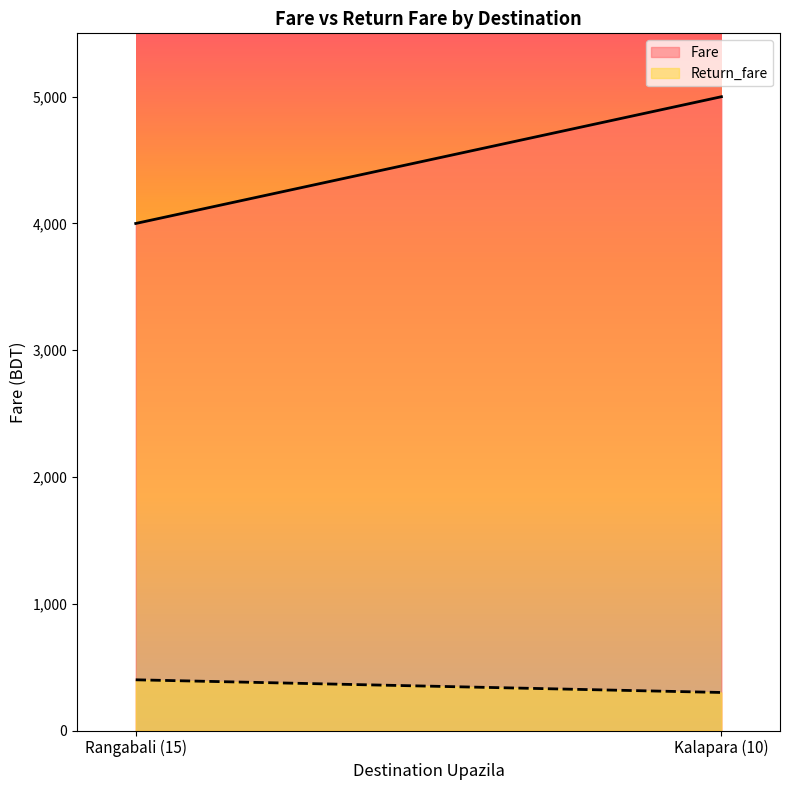

How many categories are shown in the chart?

2